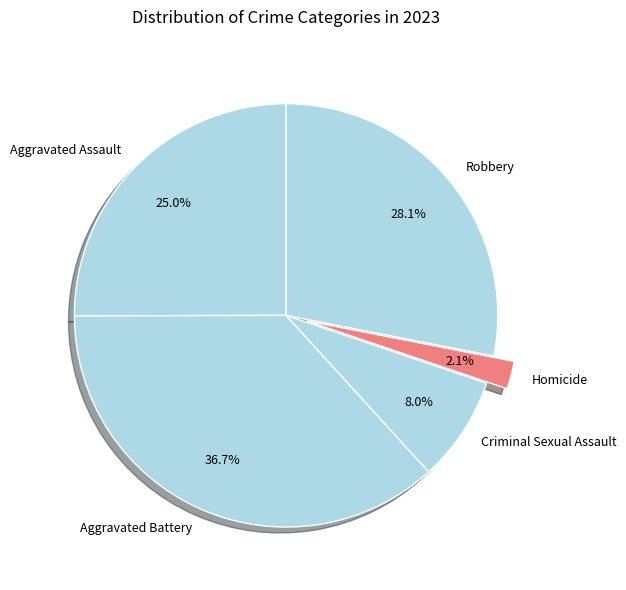

Count the number of slices in the pie.

5